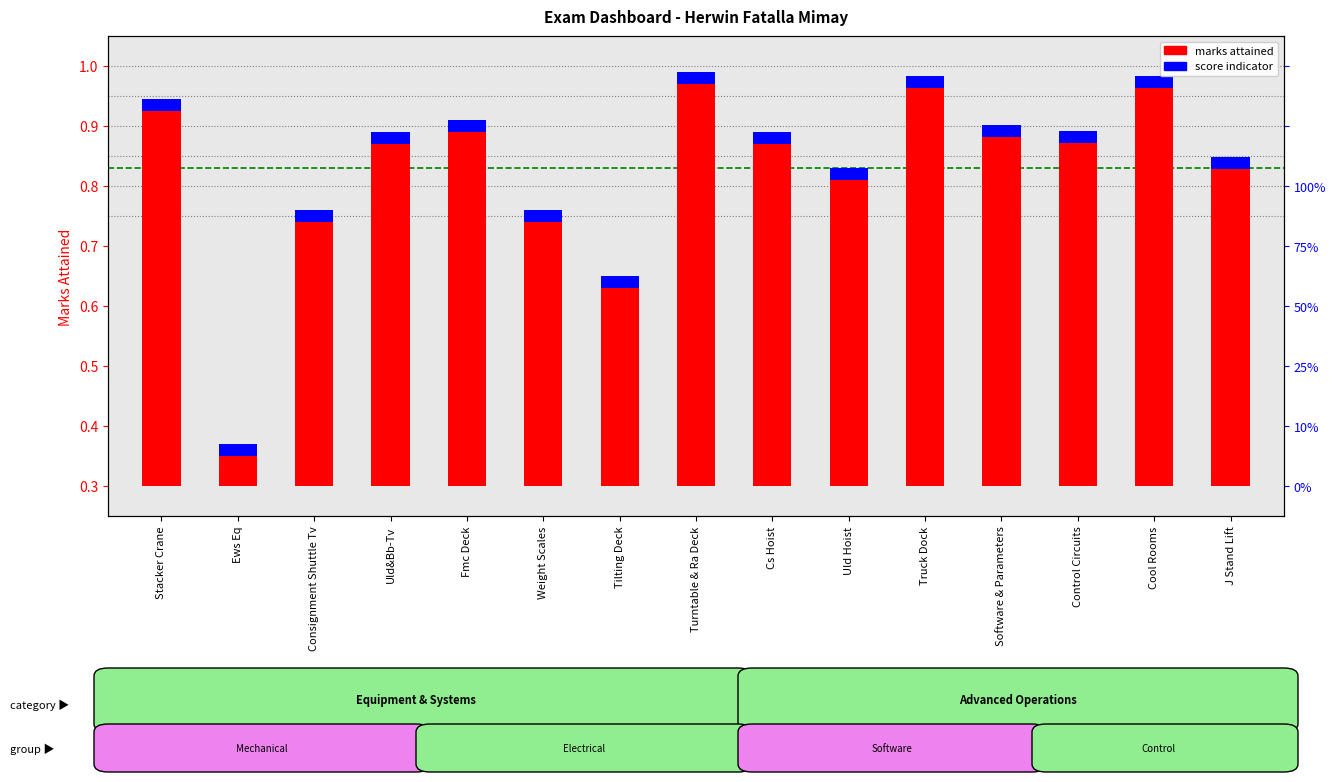

What is the label of the 13th bar from the right?

Consignment Shuttle Tv